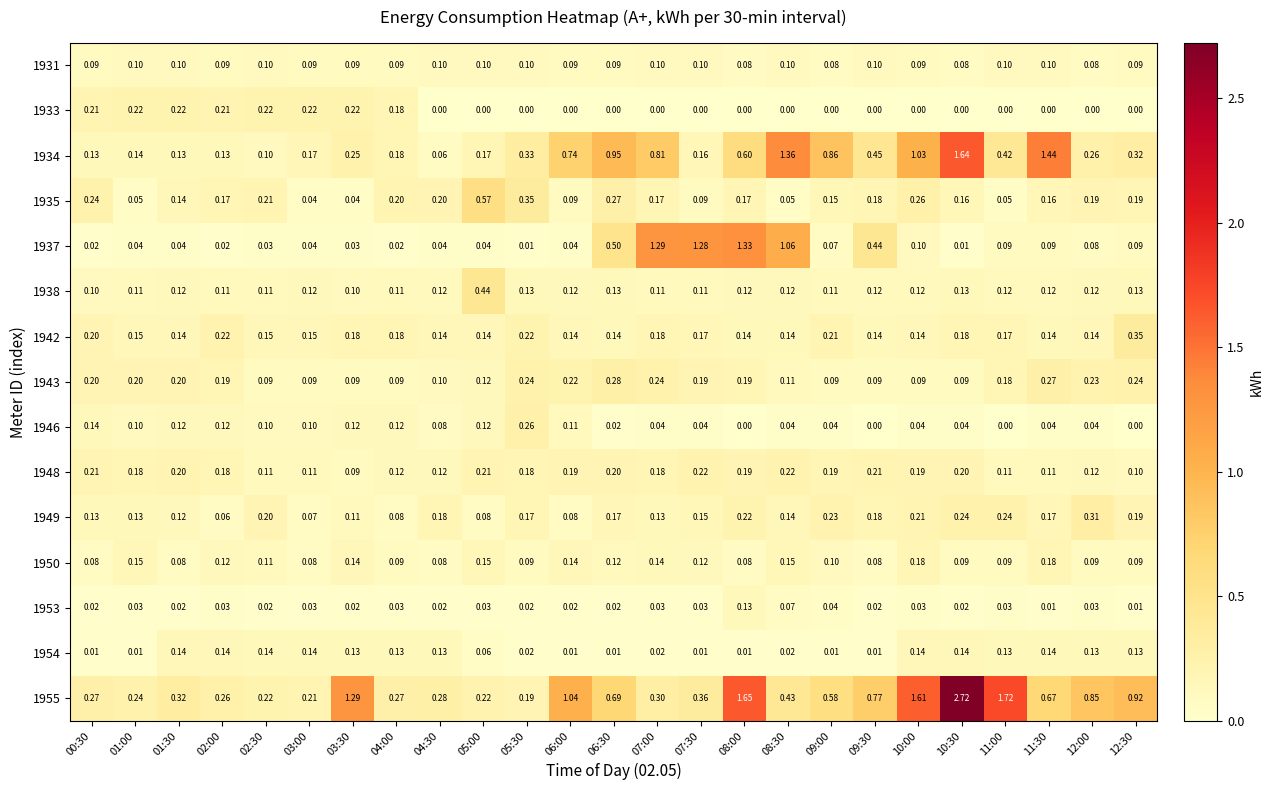

Is the value of 1955 at 09:30 greater than the value of 1950 at 06:30?

Yes